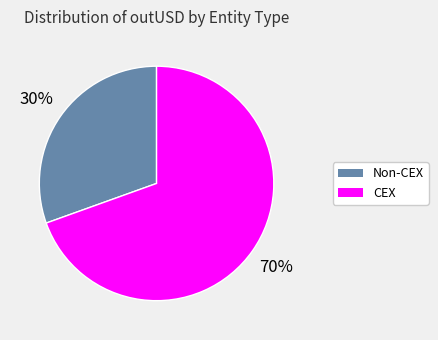

To the nearest percent, what is the average slice percentage?

50%